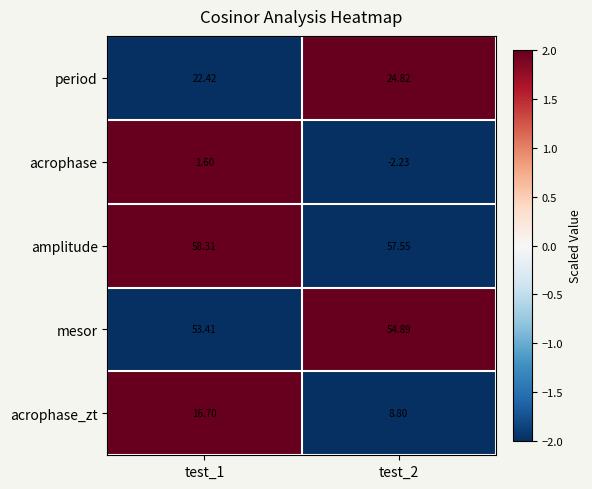

Which series has the largest range (max minus min)?

acrophase_zt